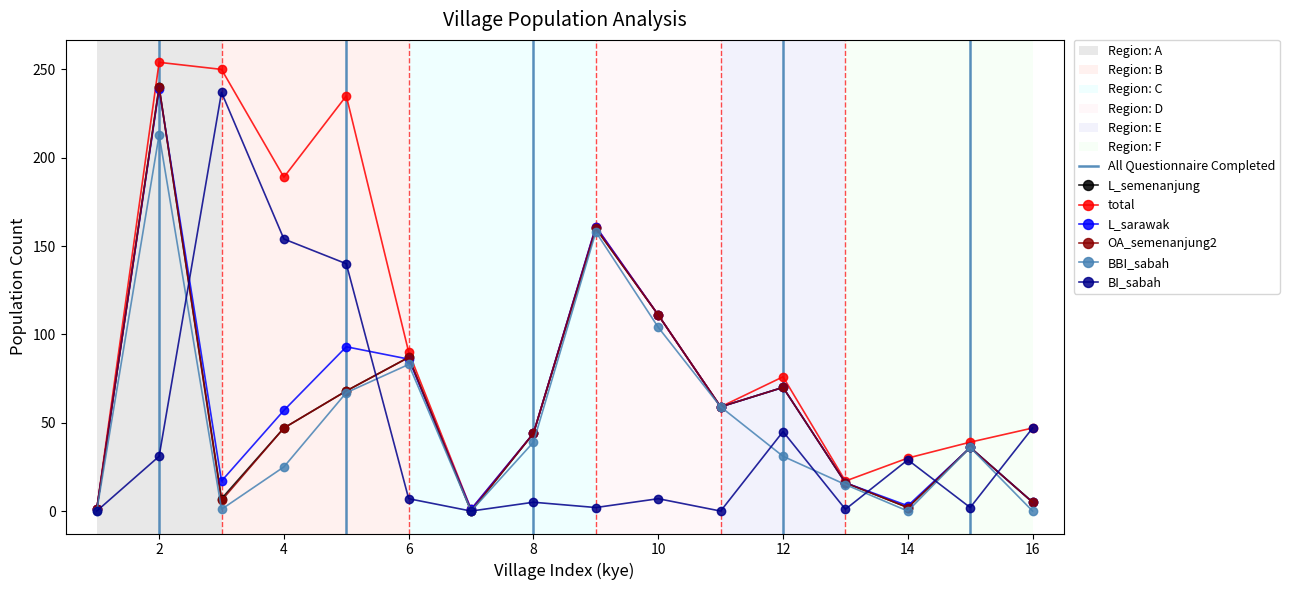

In L_semenanjung, how many points are higher than both neighbors (excluding endpoints)?

5